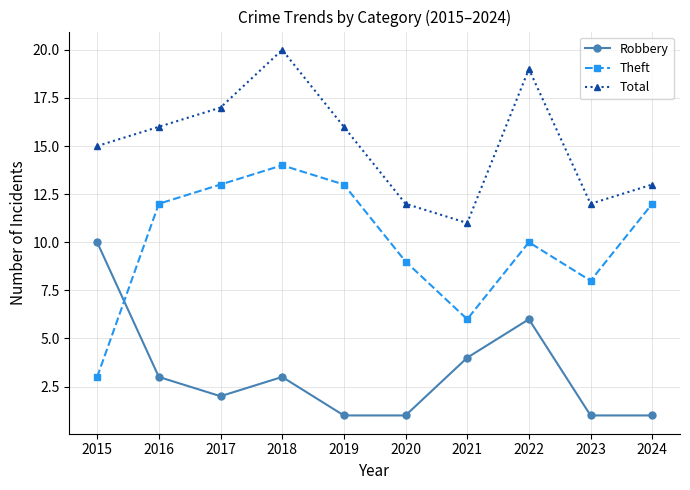

What is the value of the Robbery point at the 7th from the left?

4